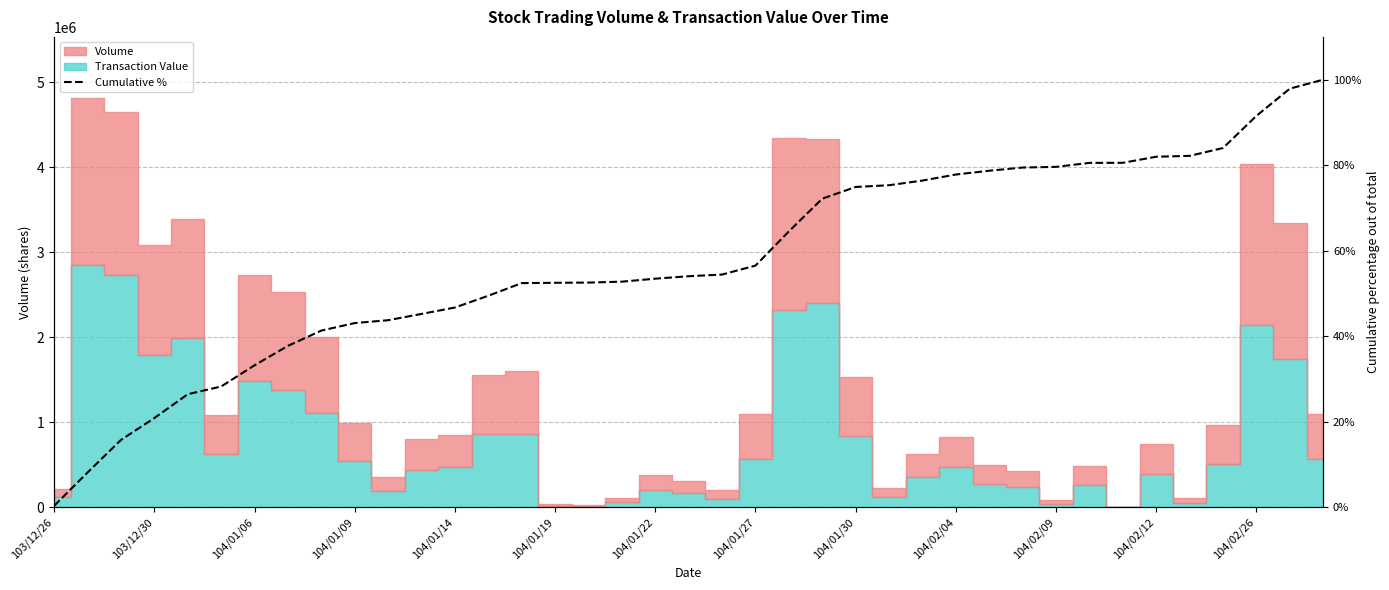

What is the value of the 8th point from the left?

37.8